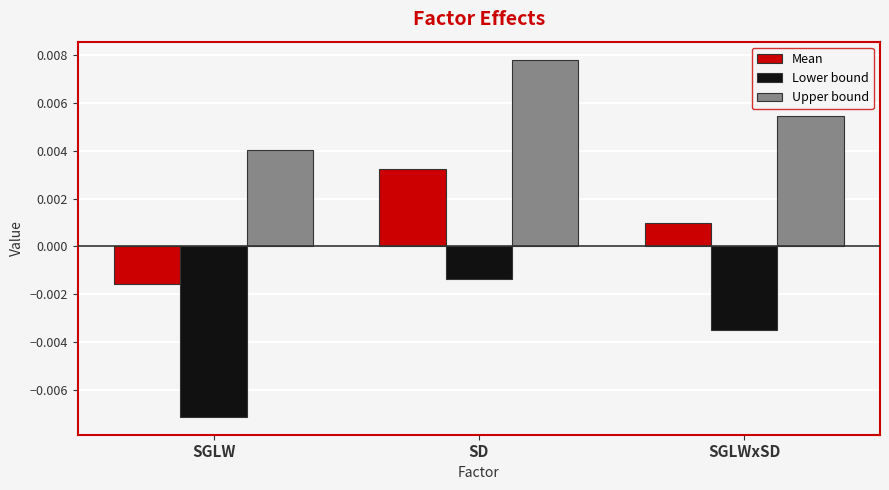

At which label does Mean reach its peak?

SD